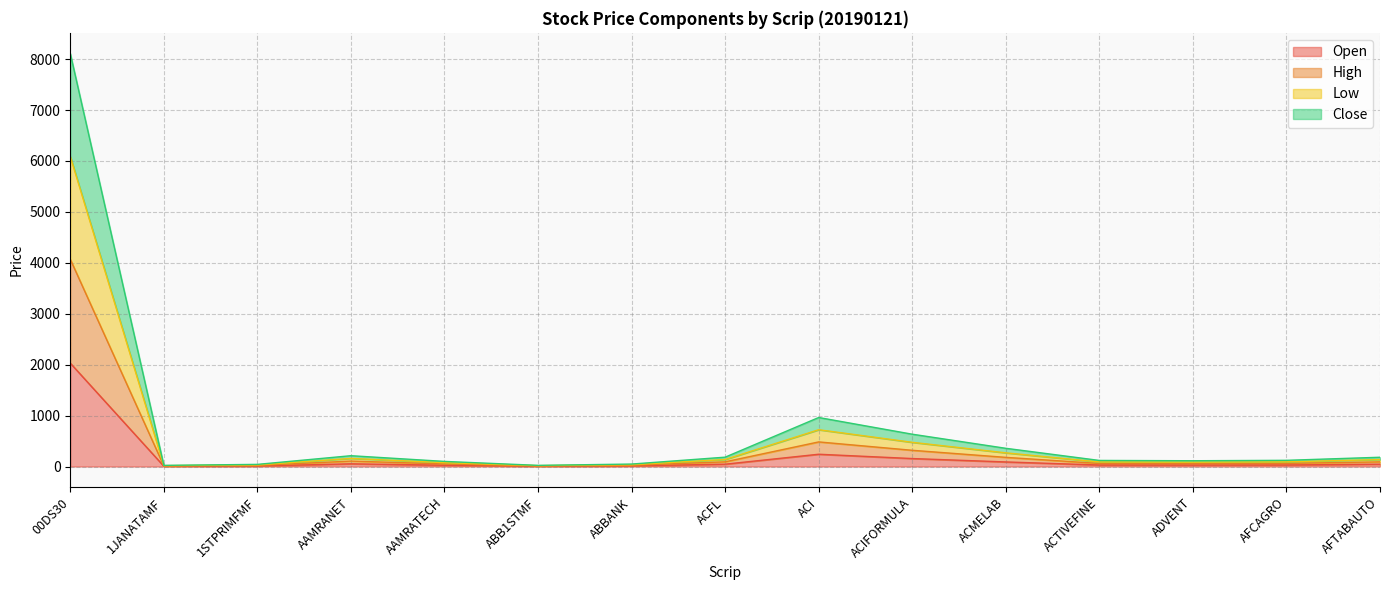

Where is the first local minimum for High?

1JANATAMF